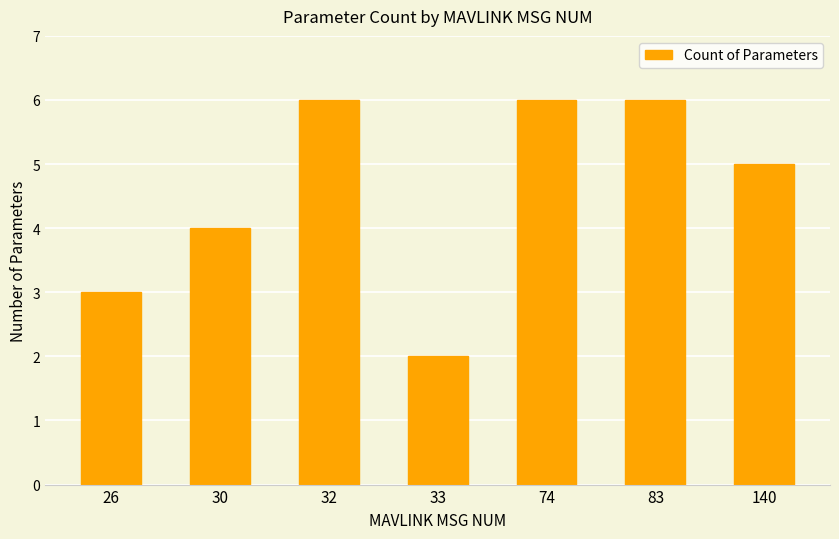

Which label corresponds to the smallest value in the chart?

33